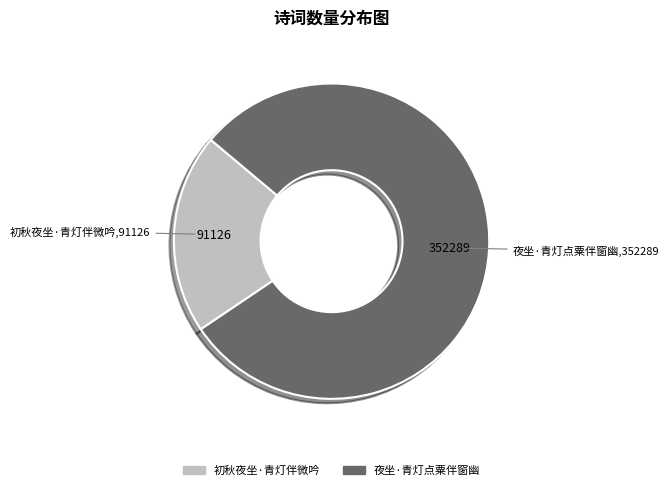

Is 夜坐·青灯点粟伴窗幽 the majority of the pie?

Yes